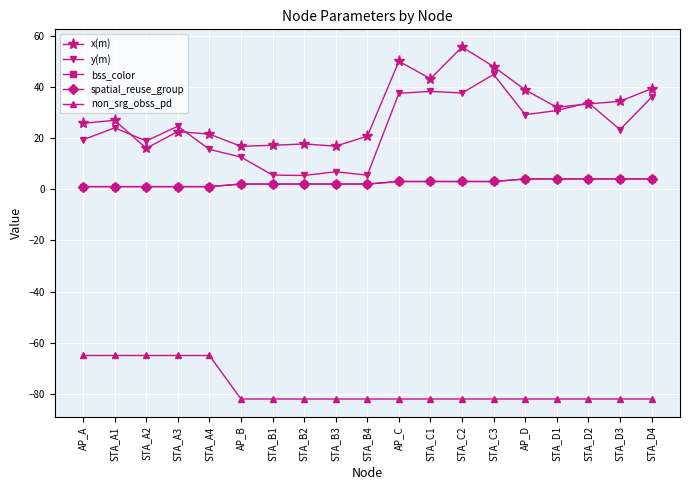

What is the difference between the highest and lowest values at STA_B1?

99.2